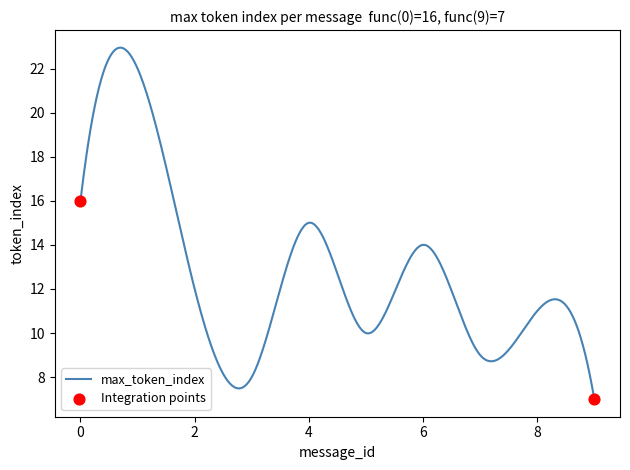

What is the greatest value displayed?

22.9